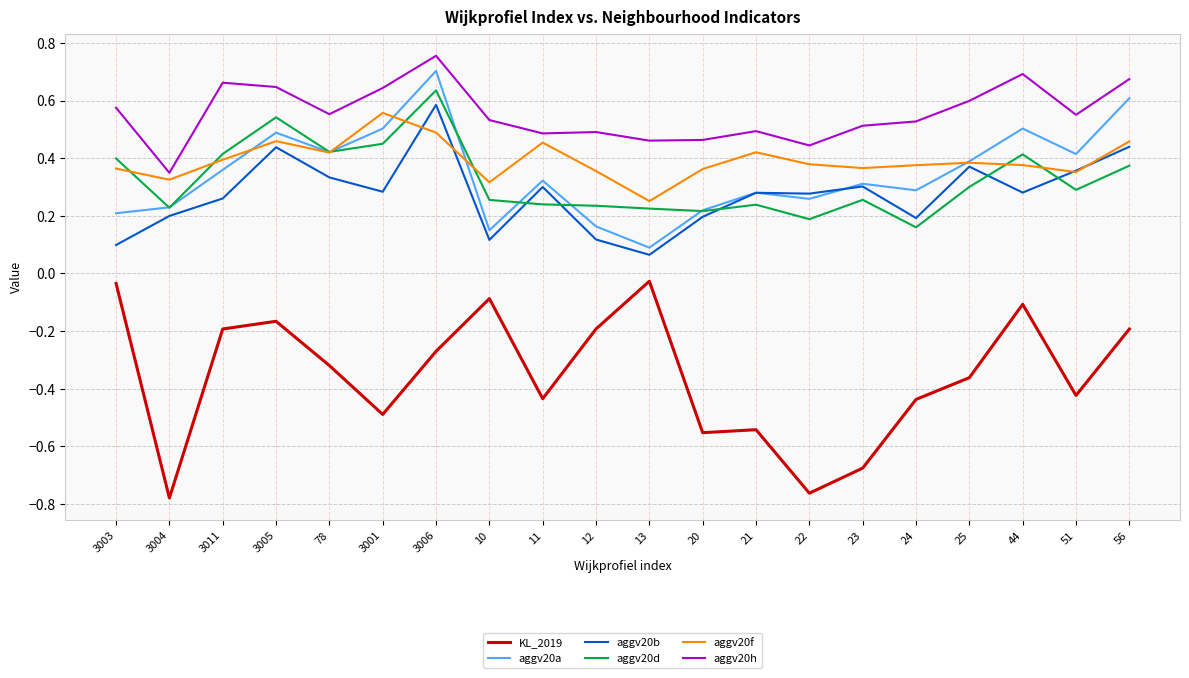

At which category is the sum across all series the highest?

3006